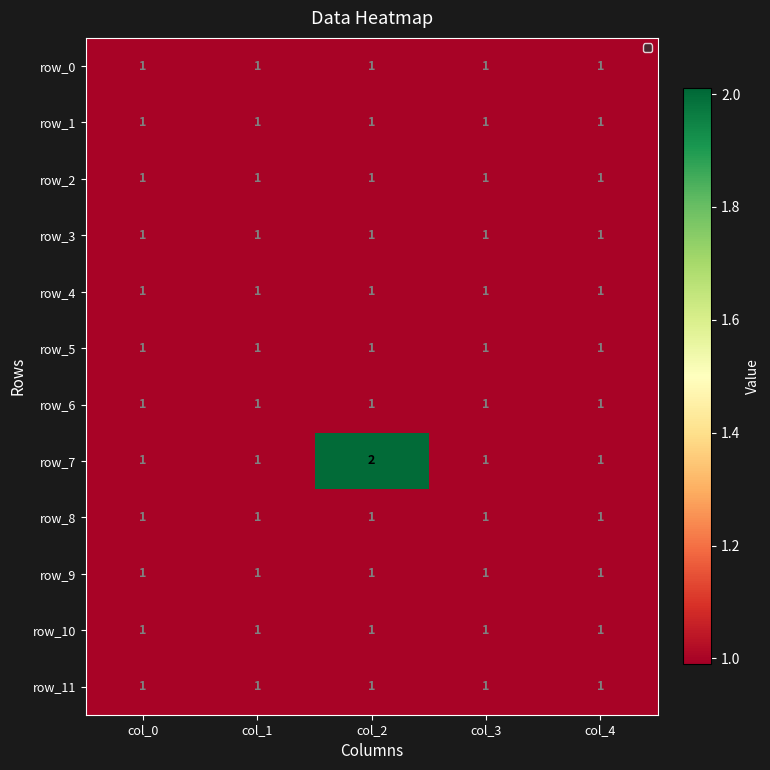

The value of row_6 at col_1 is 1. True or false?

True